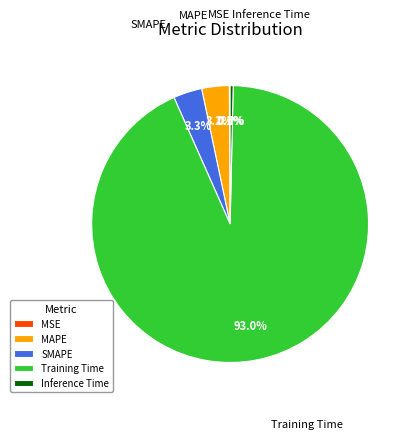

Does Training Time account for over 50% of the chart?

Yes